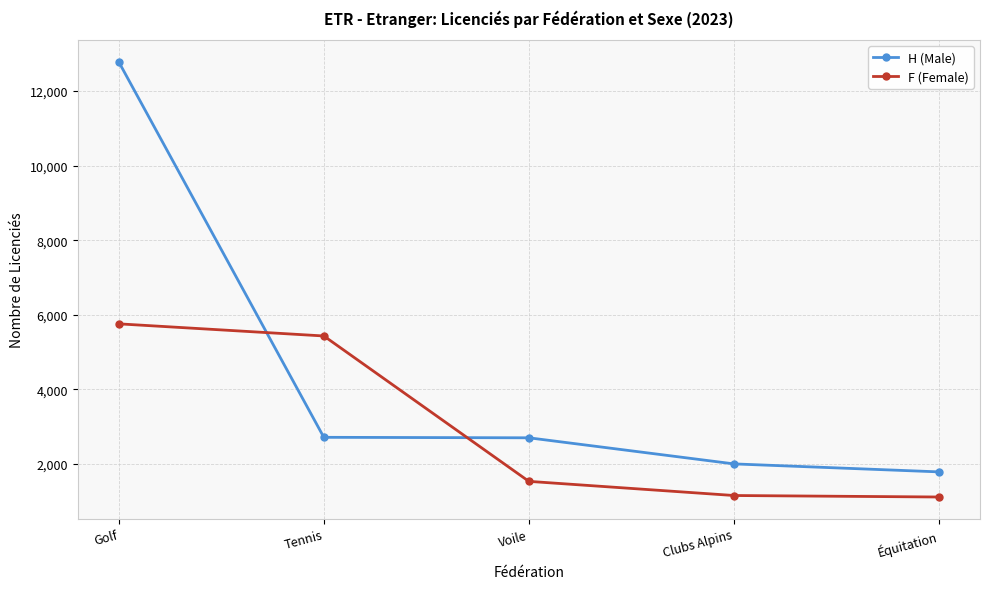

How many lines are shown in the chart?

2